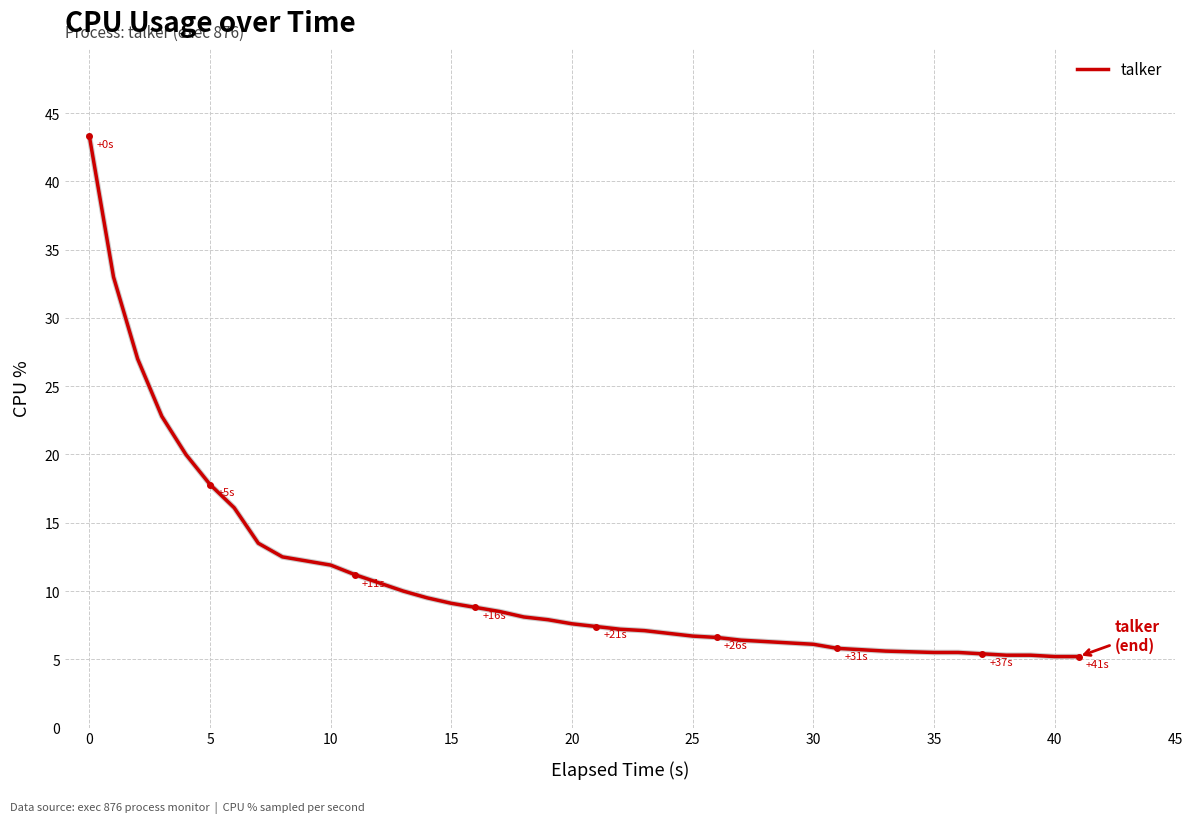

What is the minimum value shown in the chart?

5.2